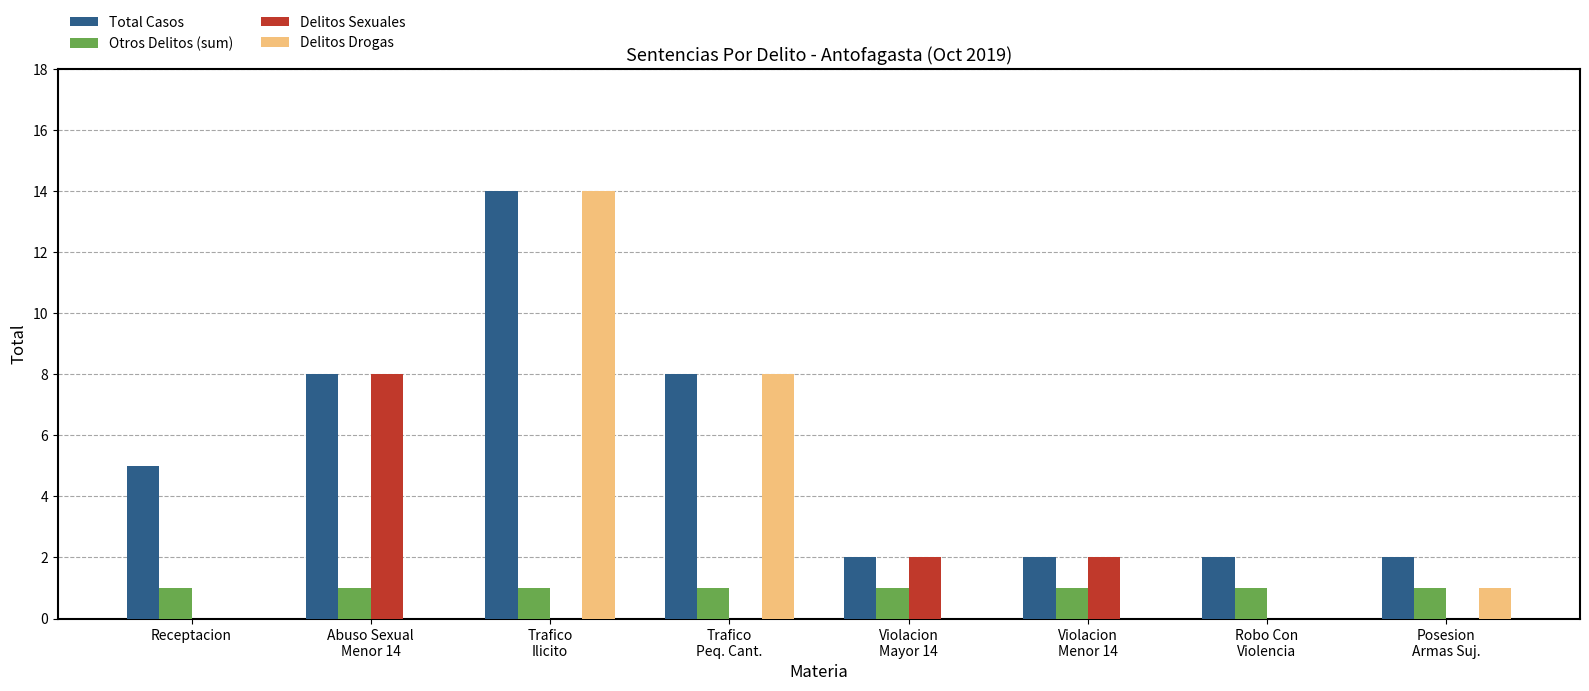

The Delitos Sexuales series shows -5 at Robo Con
Violencia. True or false?

False